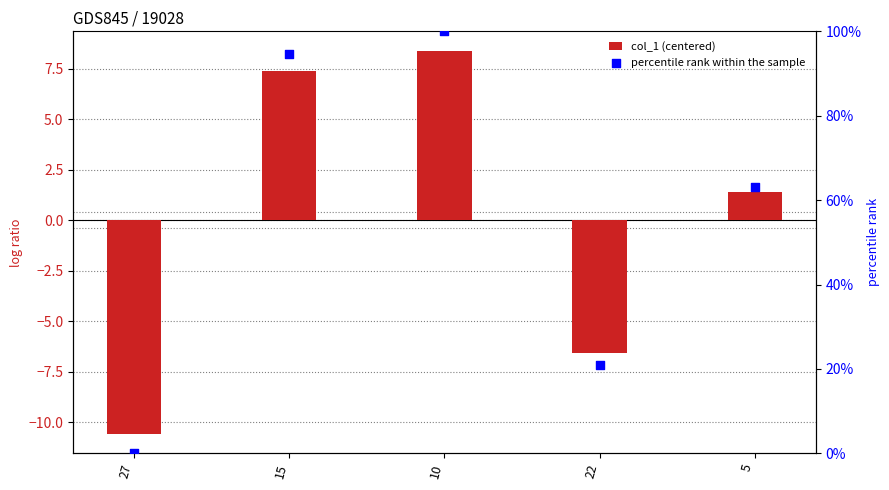

At which category is the sum across all series the highest?

10